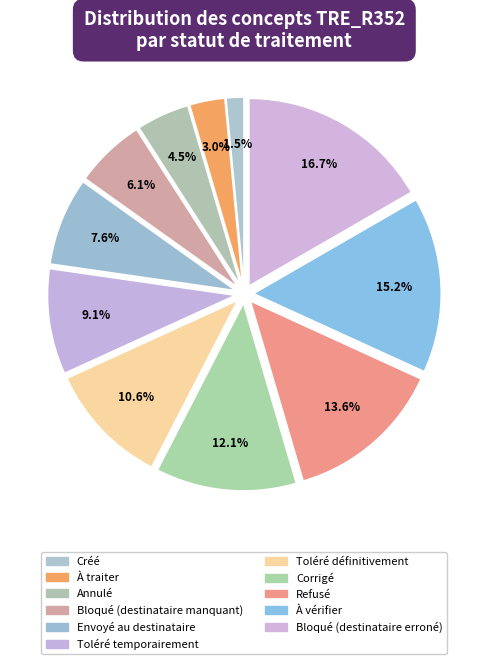

Is Bloqué (destinataire erroné) the majority of the pie?

No